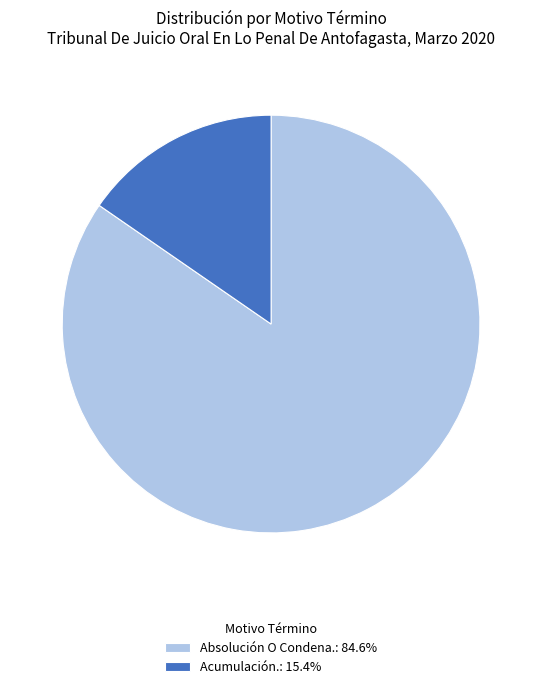

Does Absolución O Condena.: 84.6% account for over 50% of the chart?

Yes